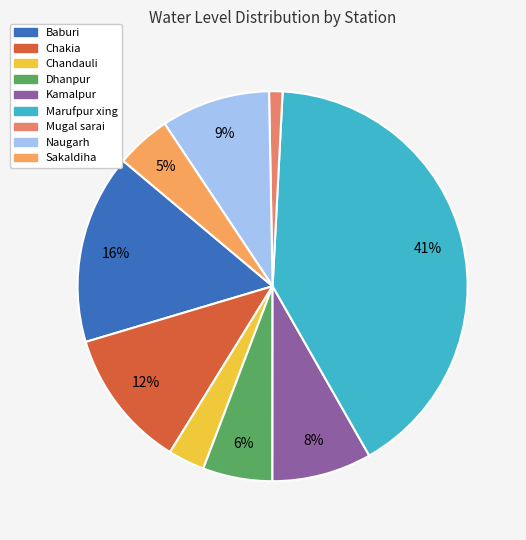

What is the smallest slice in the pie chart?

Mugal sarai